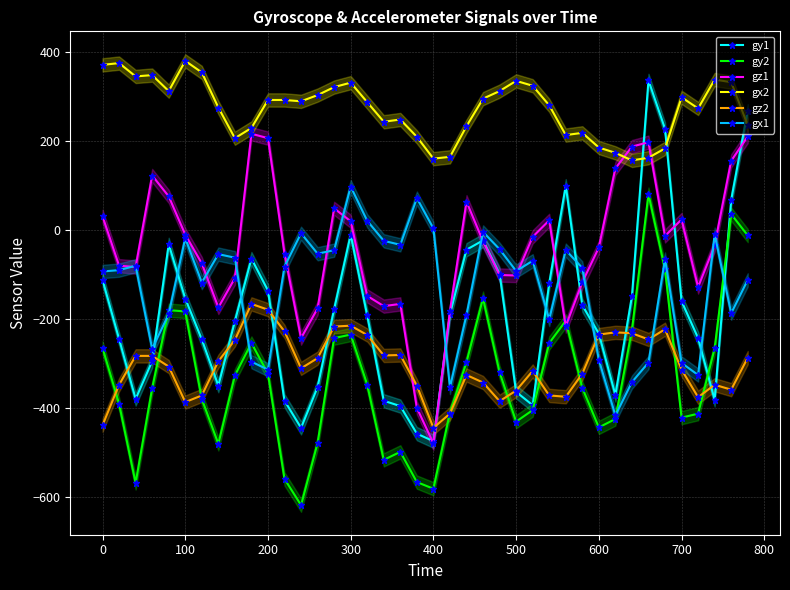

What is the lowest value of the gy1 series?

-475